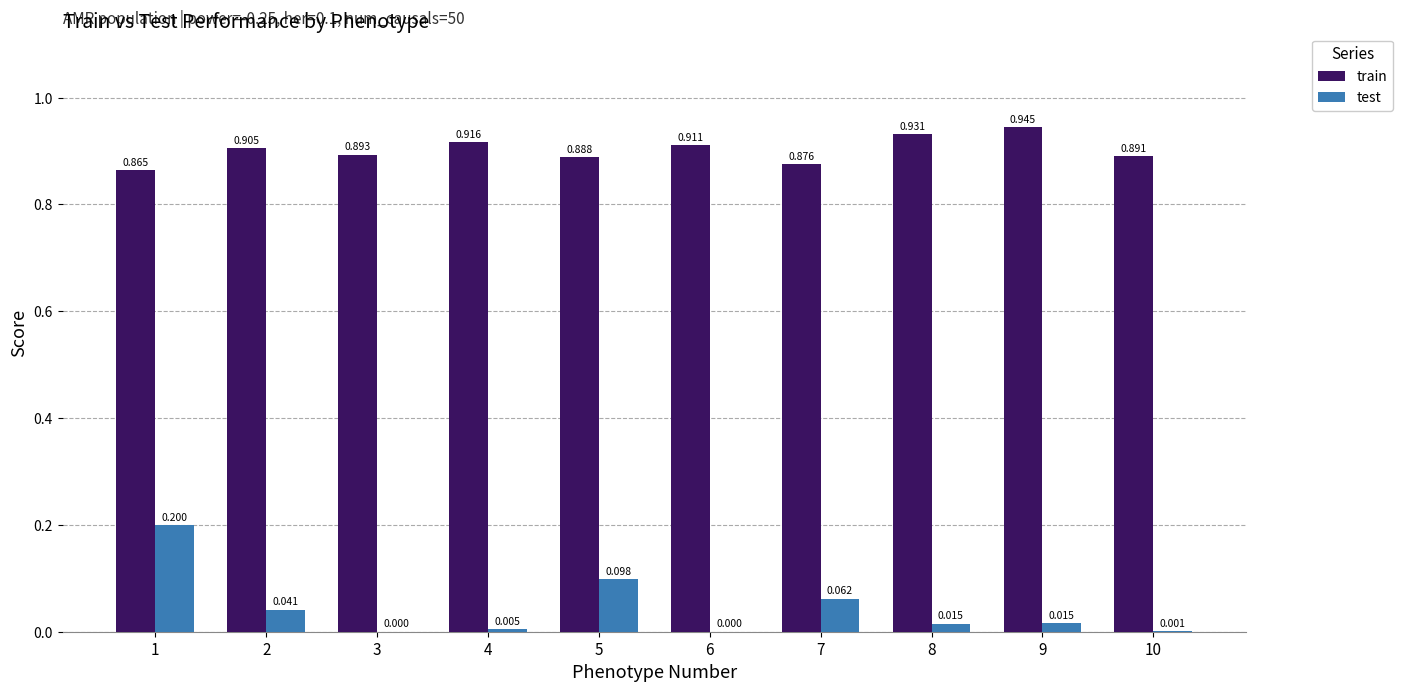

Between 4 and 10, which series saw the biggest shift?

train